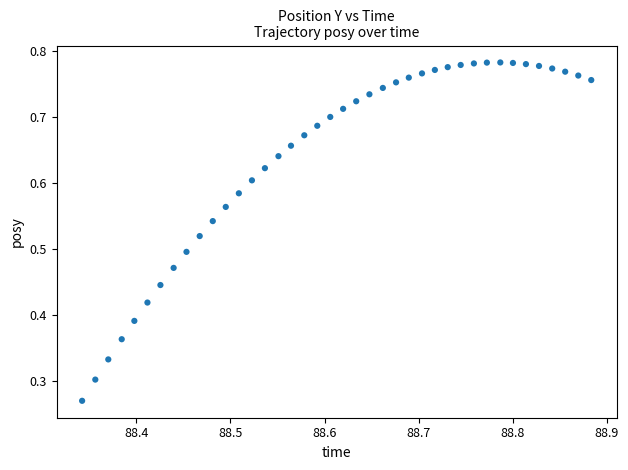

Count the number of points in this scatter plot.

40